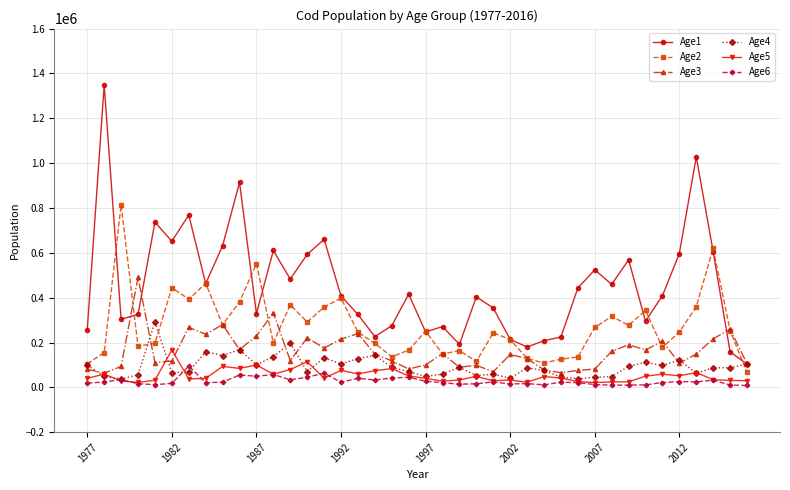

Which series has the largest total across all categories?

Age1